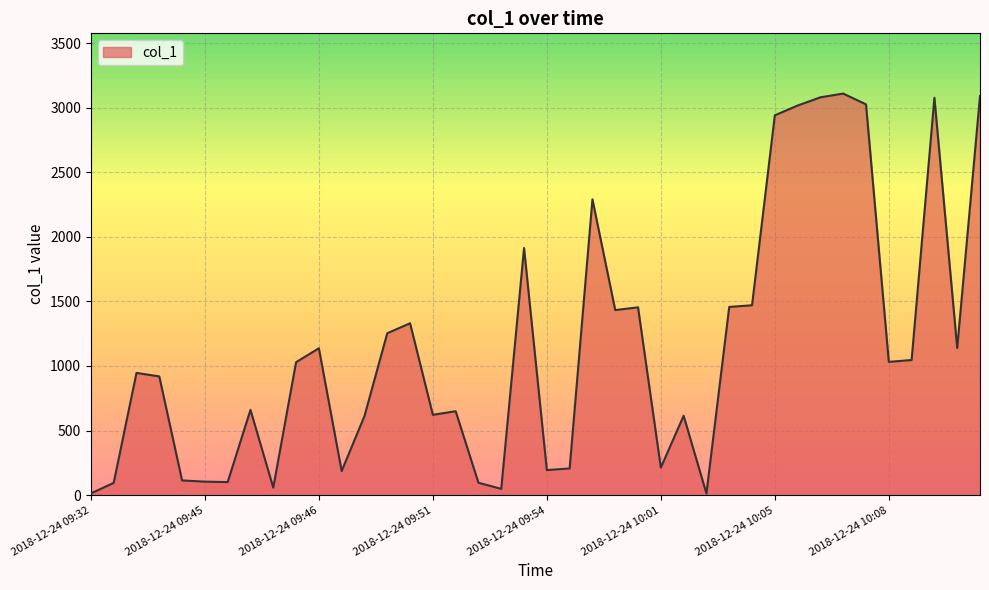

What is the maximum value shown in the chart?

3108.6